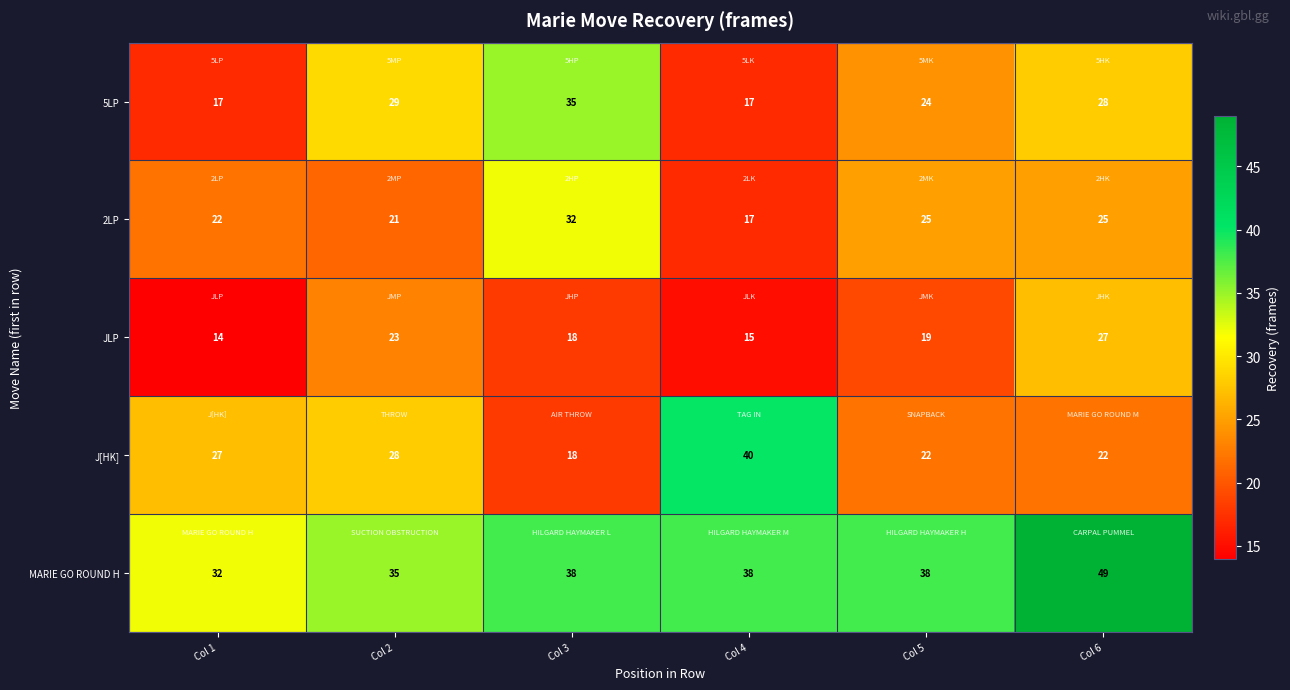

Count the number of data series in this chart.

5